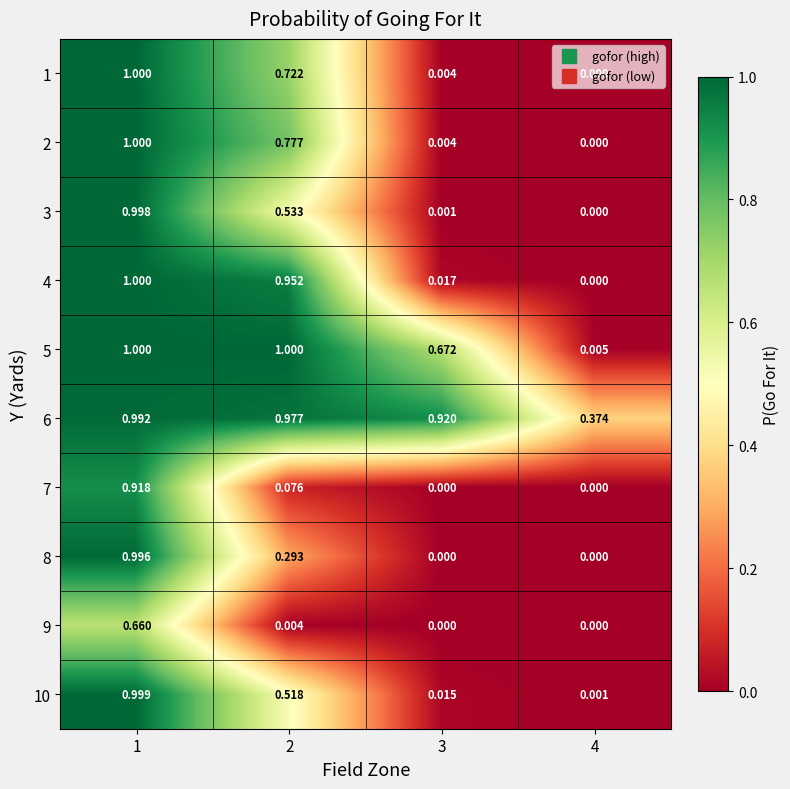

Is the value of 4 at 1 greater than the value of 8 at 4?

Yes